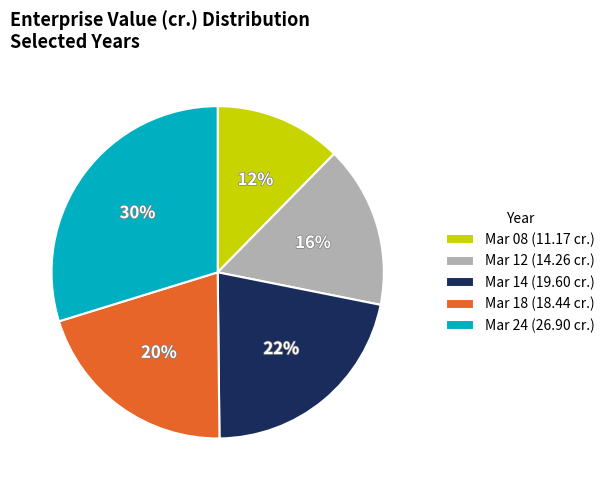

Rank the categories by value from lowest to highest.

Mar 08 (11.17 cr.), Mar 12 (14.26 cr.), Mar 18 (18.44 cr.), Mar 14 (19.60 cr.), Mar 24 (26.90 cr.)